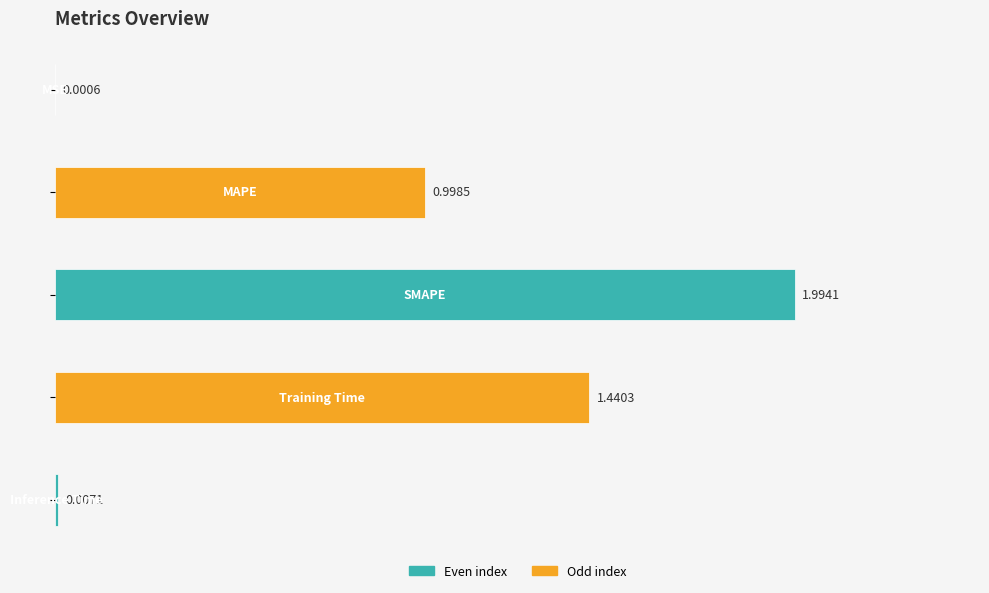

Are the bars horizontal?

Yes